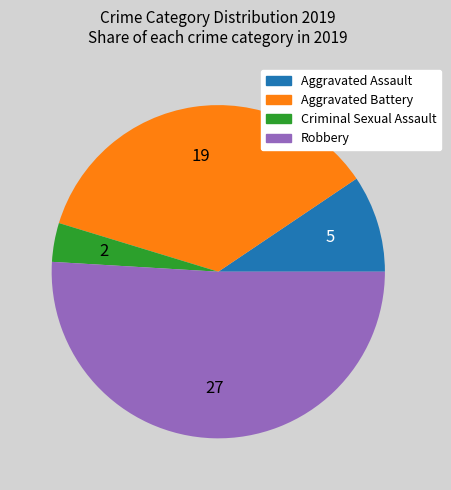

Which slice is the smallest?

Criminal Sexual Assault